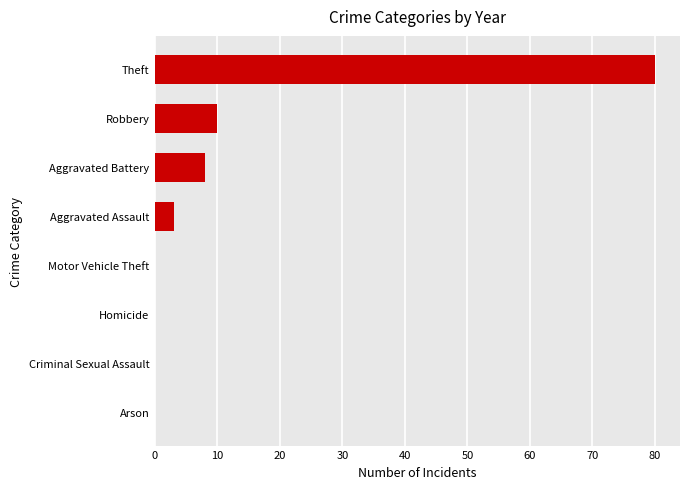

The chart shows a value of 0 at Motor Vehicle Theft. True or false?

True